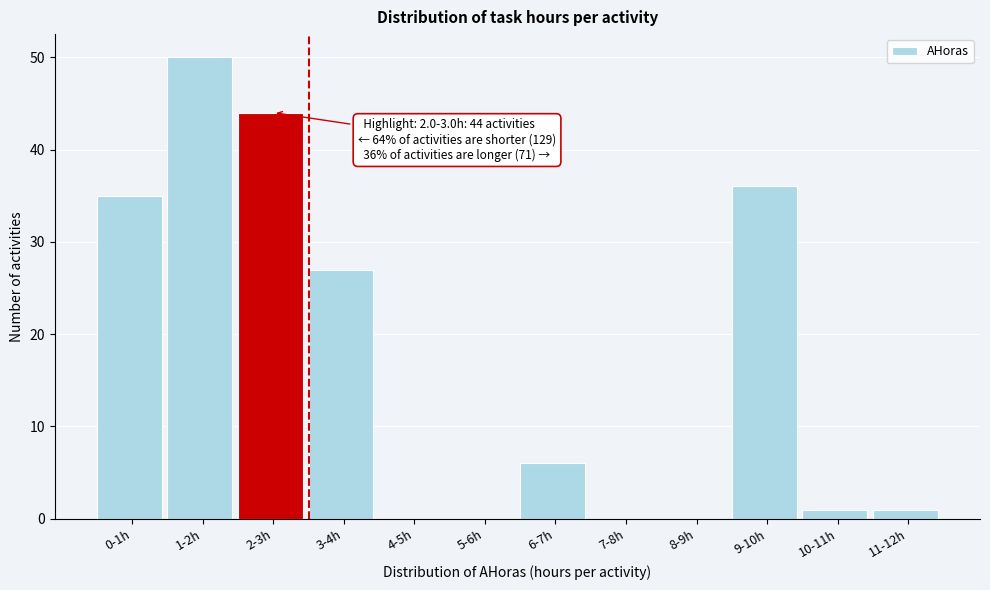

Reading left to right, transcribe all the data shown in this chart.

0-1h=35	1-2h=50	2-3h=44	3-4h=27	4-5h=0	5-6h=0	6-7h=6	7-8h=0	8-9h=0	9-10h=36	10-11h=1	11-12h=1